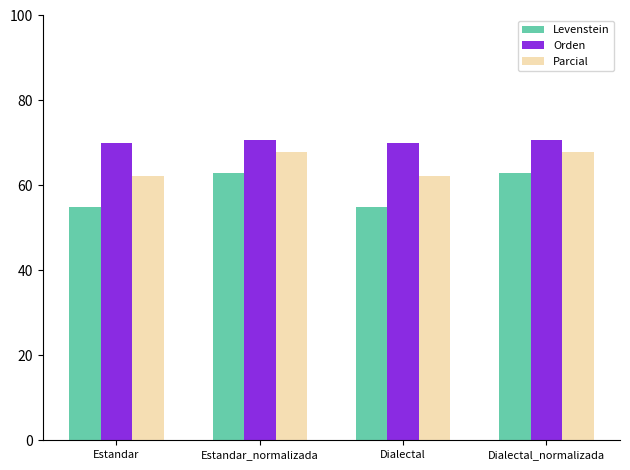

Reading right to left, what are all the values shown in this chart?

Levenstein: Dialectal_normalizada=62.9	Dialectal=54.9	Estandar_normalizada=62.9	Estandar=54.9
Orden: Dialectal_normalizada=70.6	Dialectal=70.1	Estandar_normalizada=70.6	Estandar=70.1
Parcial: Dialectal_normalizada=67.9	Dialectal=62.2	Estandar_normalizada=67.9	Estandar=62.2